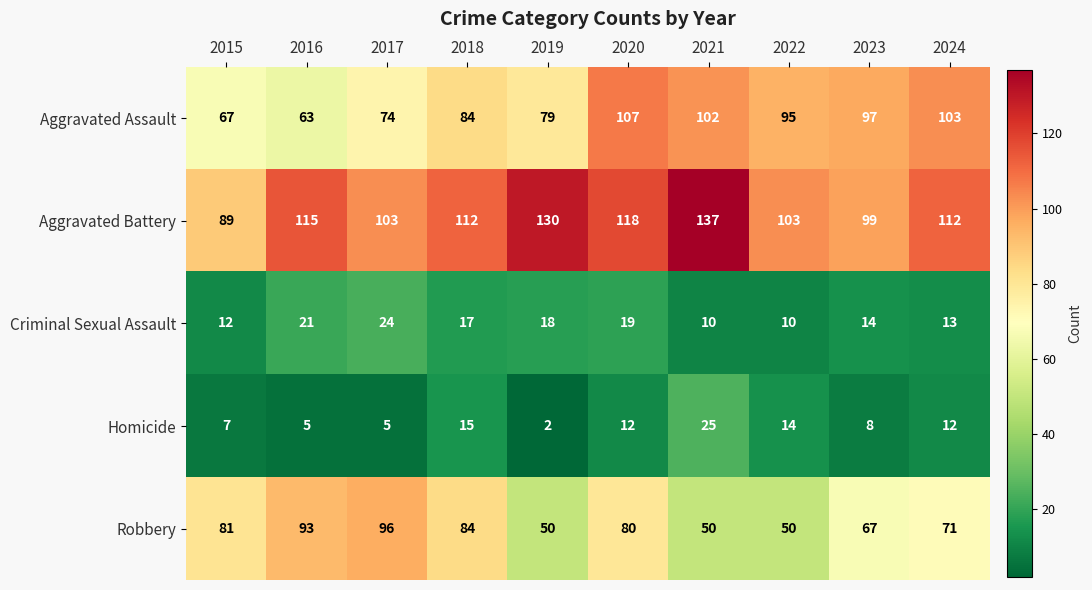

The value of Aggravated Assault at 2018 is 84. True or false?

True